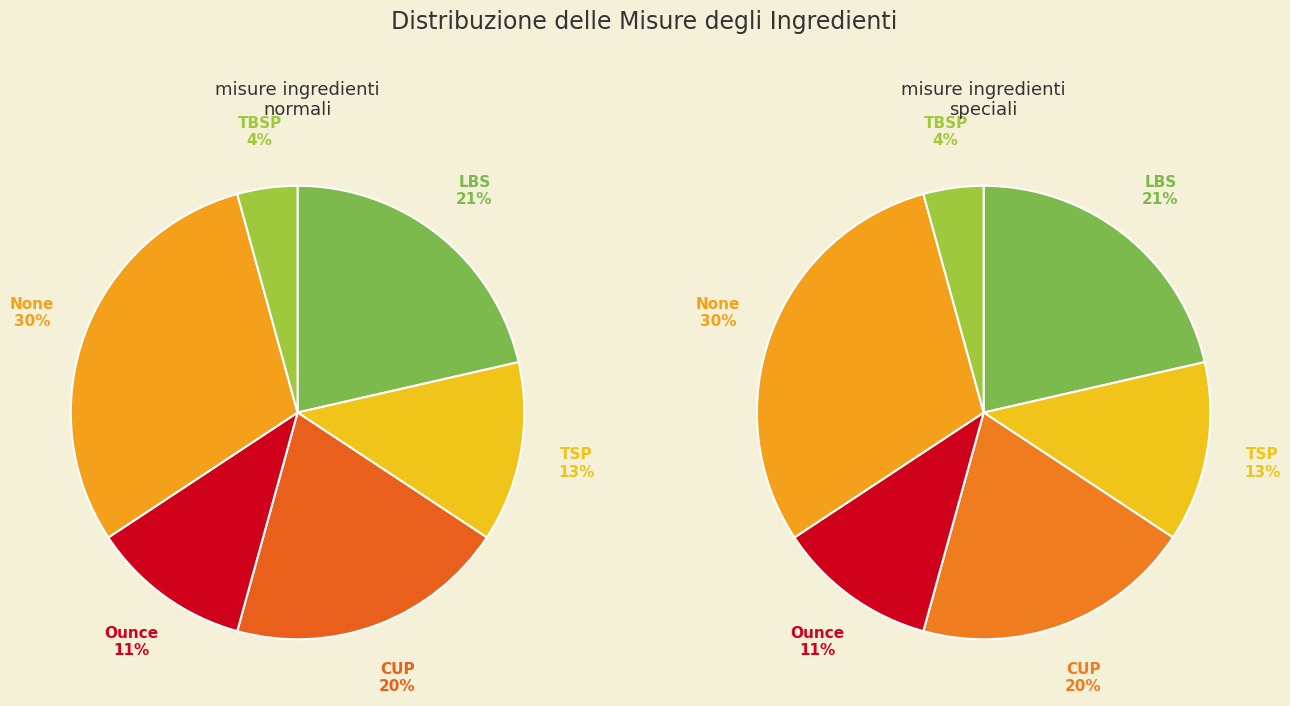

Is the sum of Ounce and CUP greater than half?

No